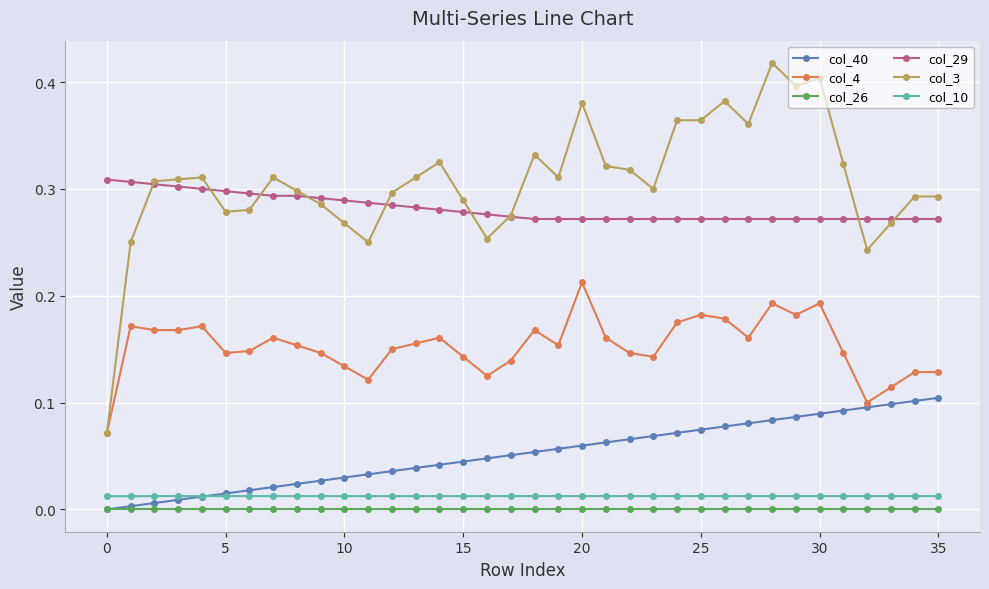

True or false: col_3 and col_29 intersect in this chart.

True